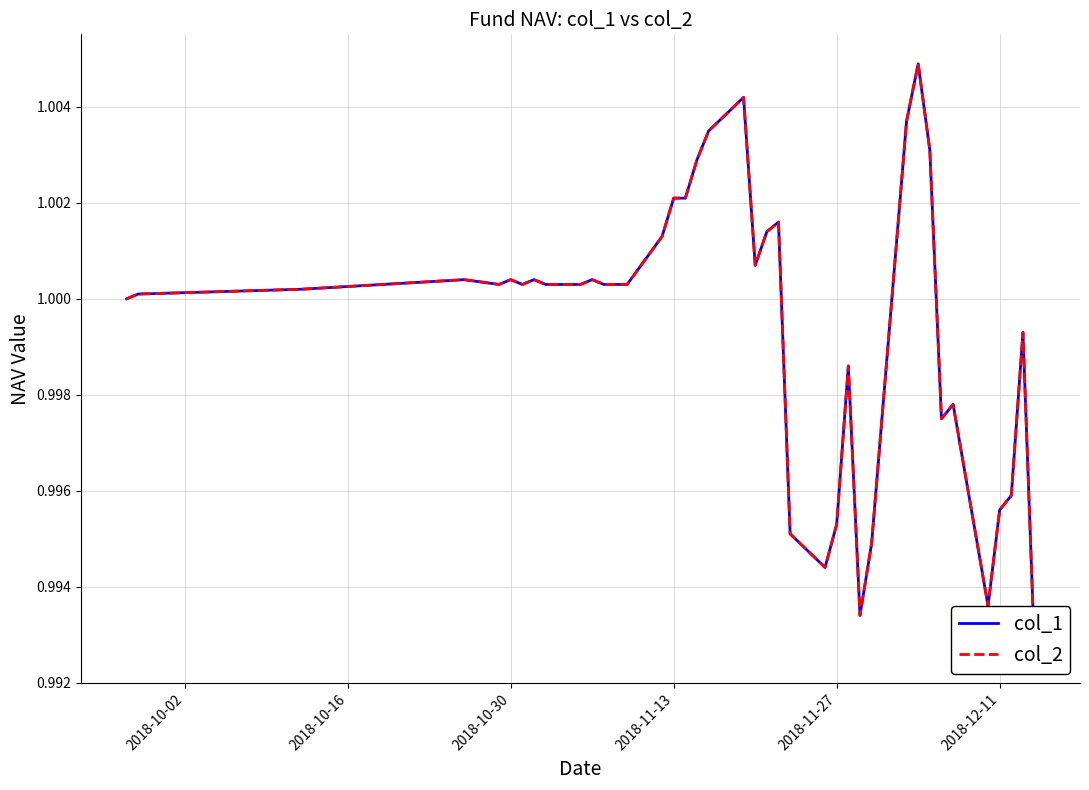

What is the lowest value of the col_2 series?

1.0